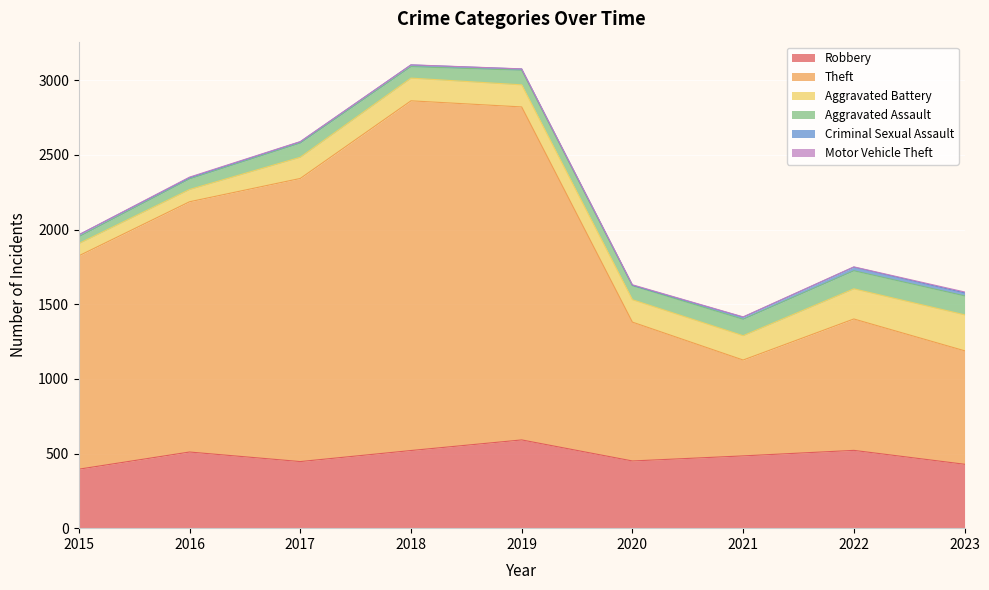

Reading left to right, what are all the values shown in this chart?

Robbery: 2015=395	2016=510	2017=446	2018=520	2019=591	2020=450	2021=484	2022=521	2023=428
Theft: 2015=1429	2016=1676	2017=1896	2018=2342	2019=2230	2020=930	2021=642	2022=880	2023=760
Aggravated Battery: 2015=82	2016=82	2017=142	2018=152	2019=148	2020=150	2021=163	2022=202	2023=241
Aggravated Assault: 2015=46	2016=71	2017=95	2018=77	2019=98	2020=94	2021=110	2022=121	2023=127
Criminal Sexual Assault: 2015=12	2016=8	2017=8	2018=11	2019=8	2020=3	2021=14	2022=24	2023=20
Motor Vehicle Theft: 2015=1	2016=4	2017=2	2018=1	2019=1	2020=3	2021=2	2022=2	2023=6